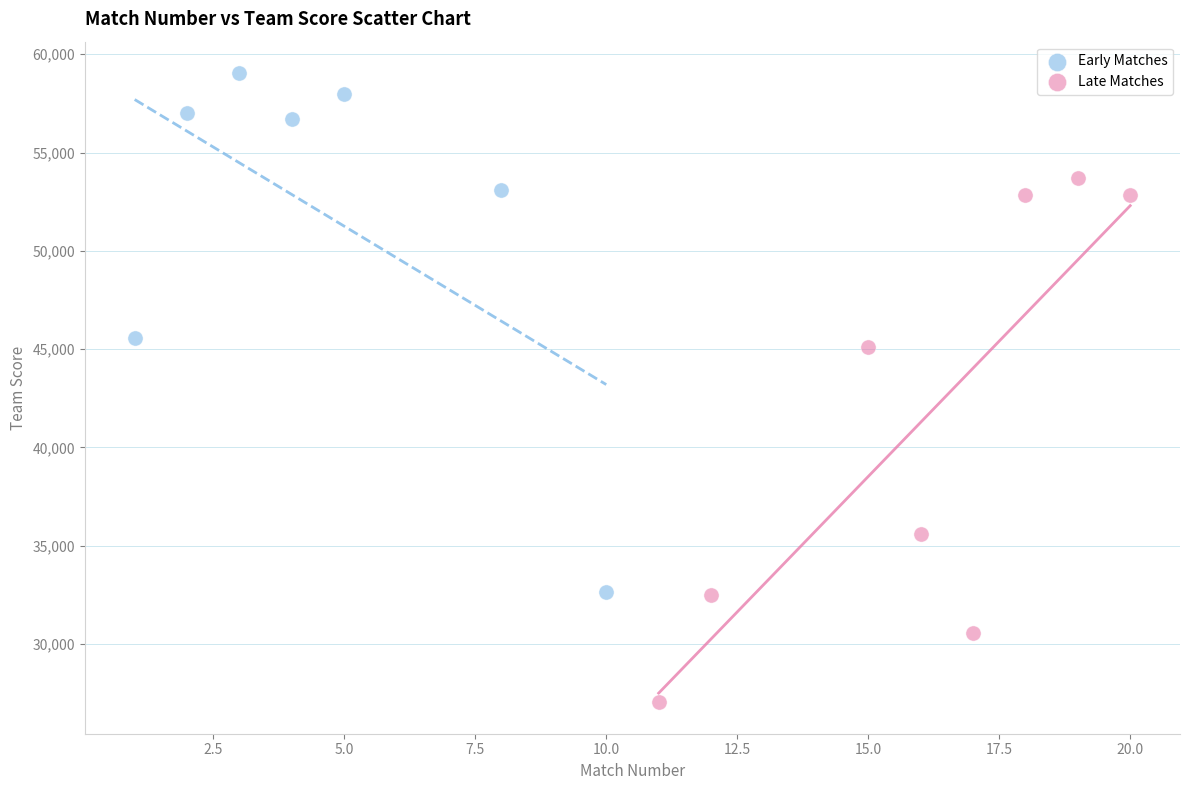

What are all the series names shown in the legend?

Early Matches, Late Matches